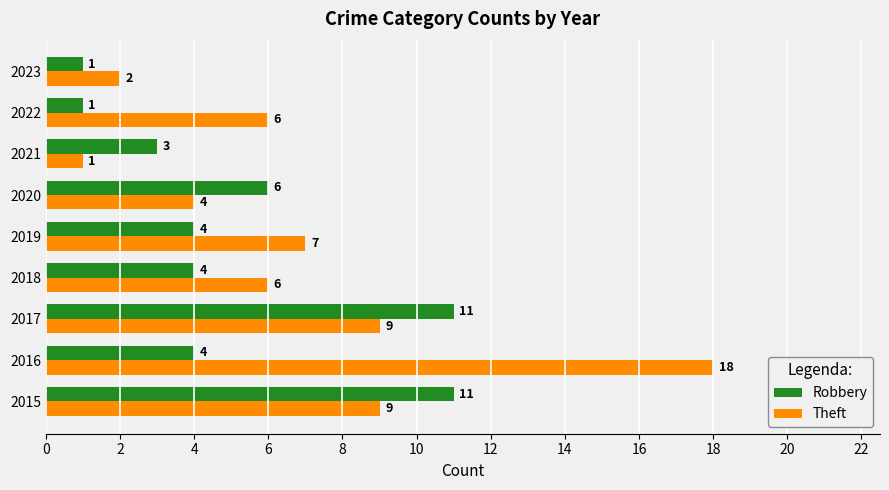

Between 2018 and 2019, which series saw the biggest shift?

Theft